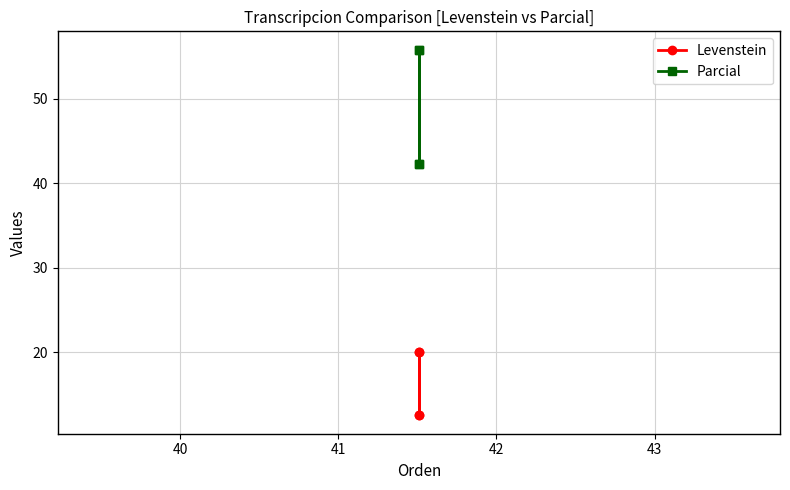

The value of Levenstein at 41 is 12.5. True or false?

True